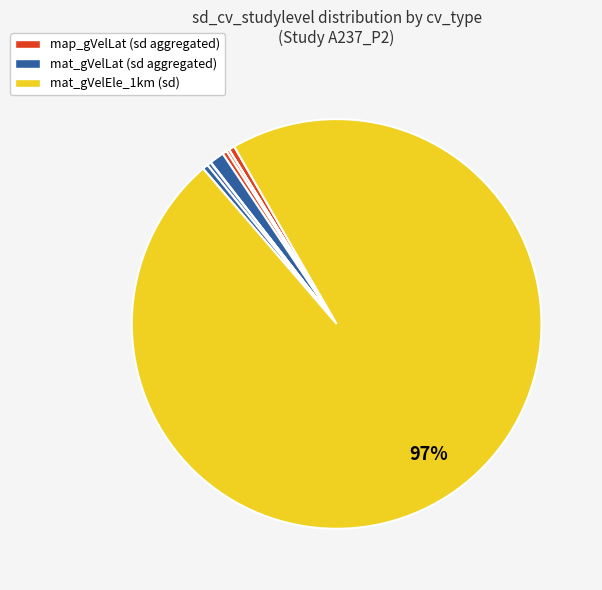

Does any single category account for the majority?

Yes